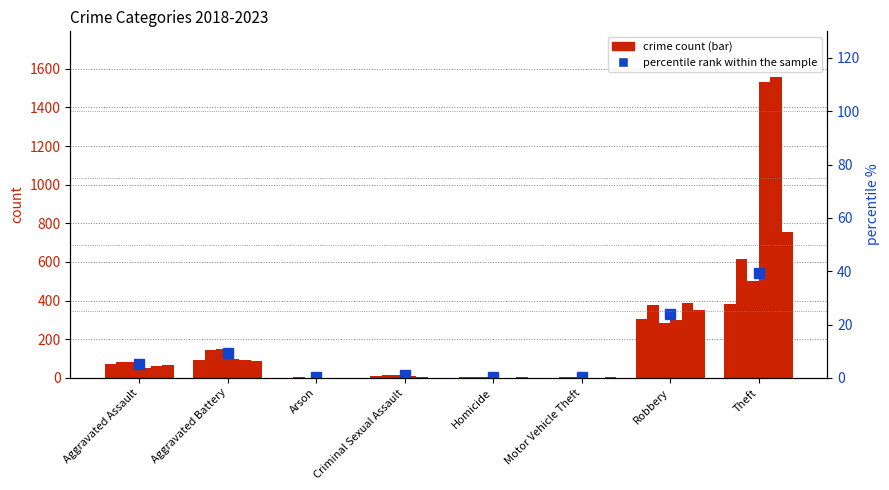

Reading left to right, what are all the values shown in this chart?

5.2	9.2	0.2	1.1	0.3	0.1	24.0	39.4